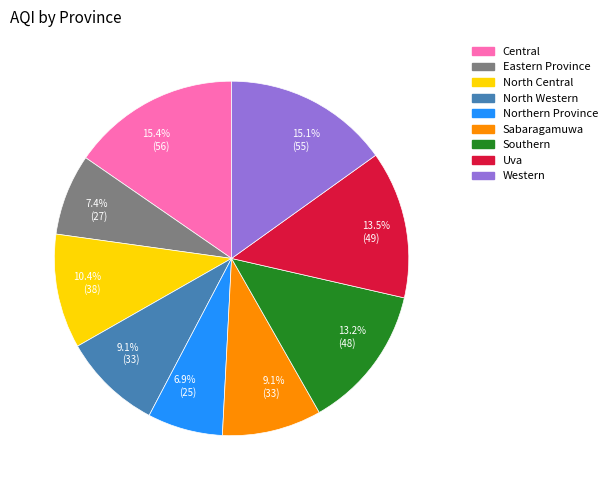

What percentage is NOT represented by North Western?

90.9%